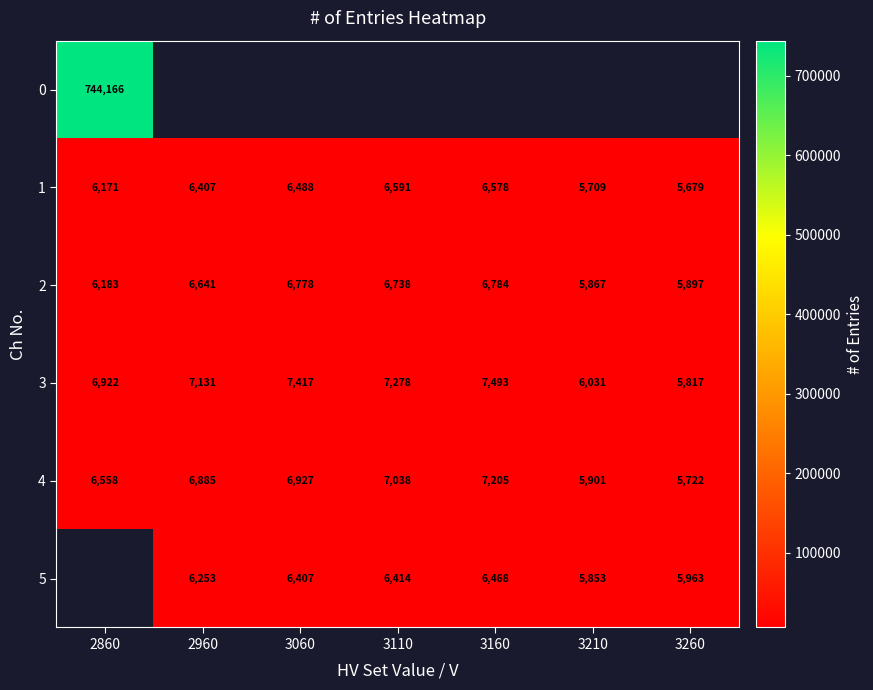

The value of 5 at 3160 is 6468. True or false?

True